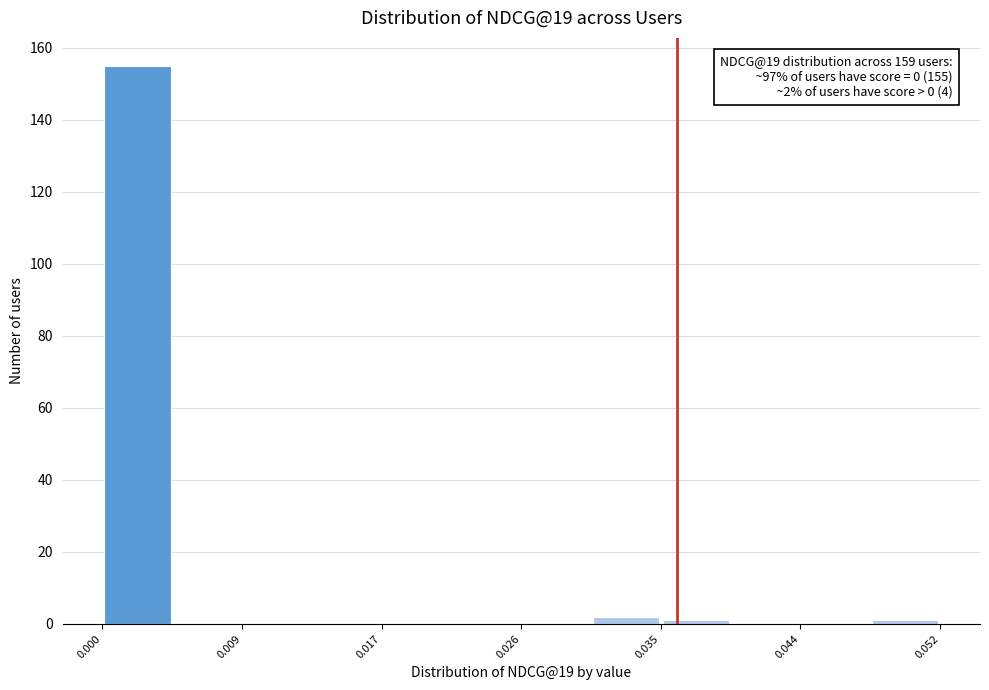

Which range on the x-axis has the tallest bar?

0.000 to 0.004